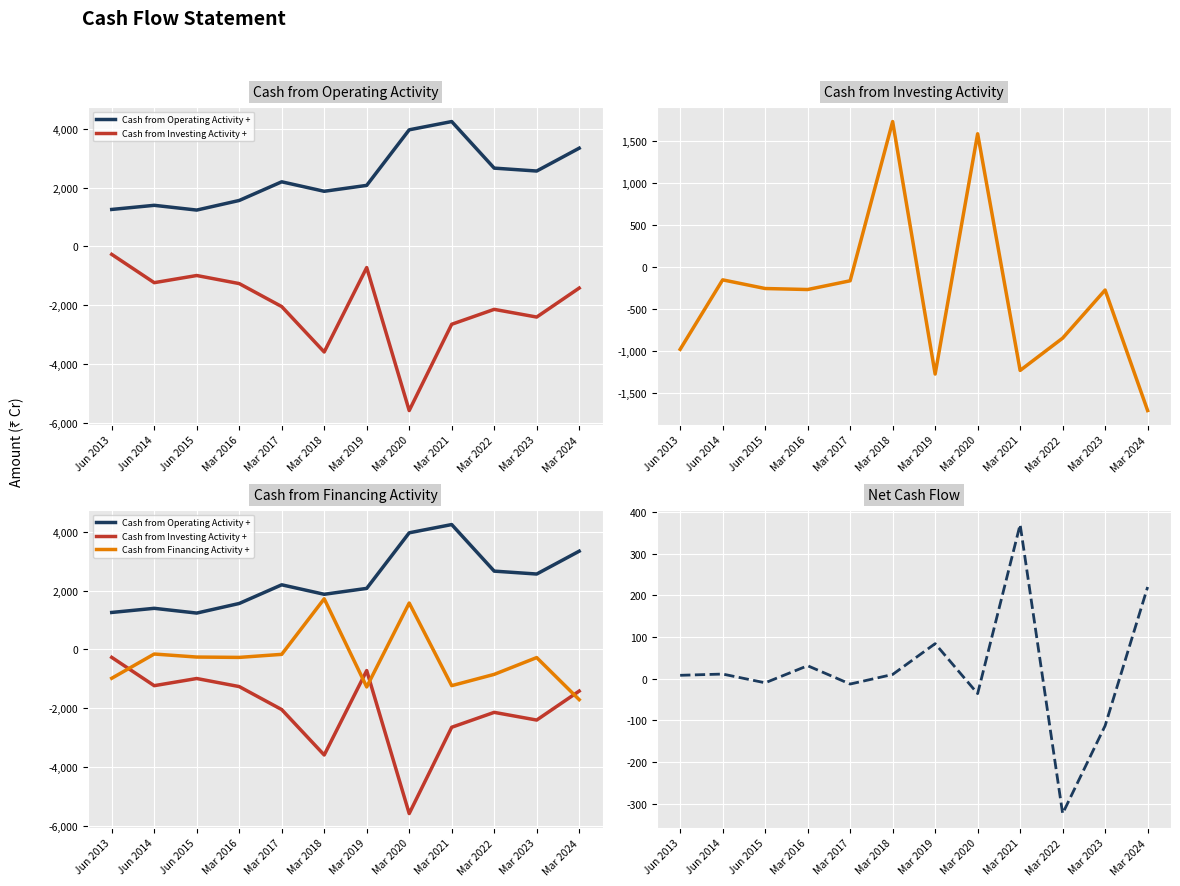

Where does the Cash from Operating Activity + series first go above 2202?

Mar 2020